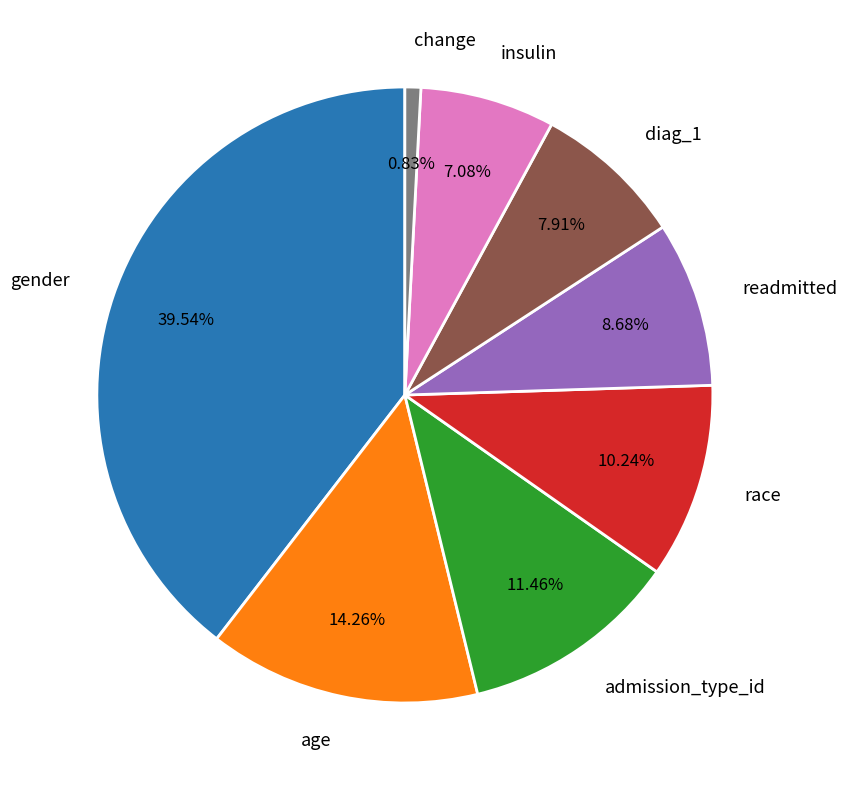

Does change account for over 50% of the chart?

No